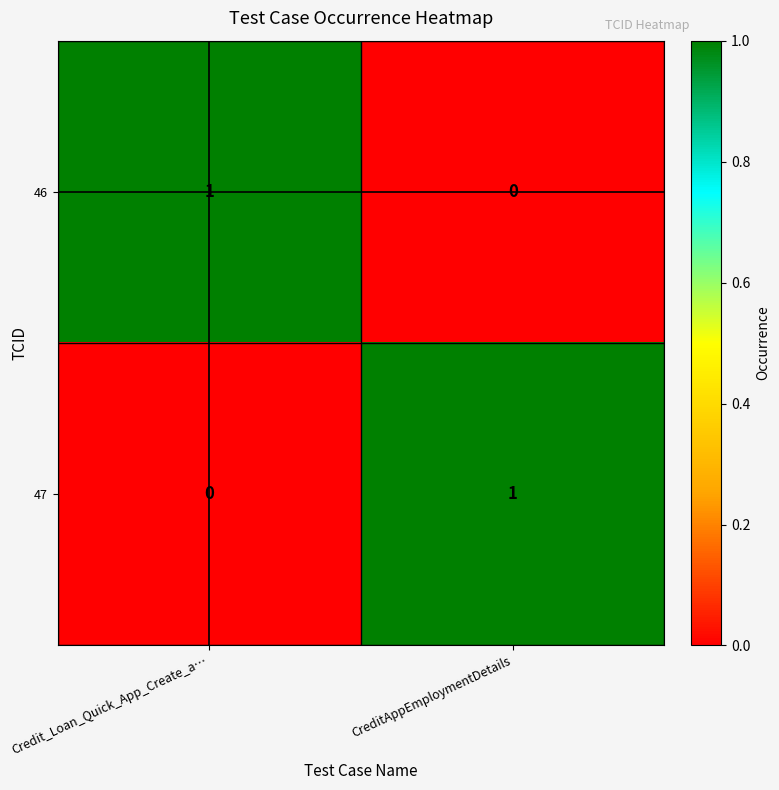

How many distinct data groups are displayed?

2